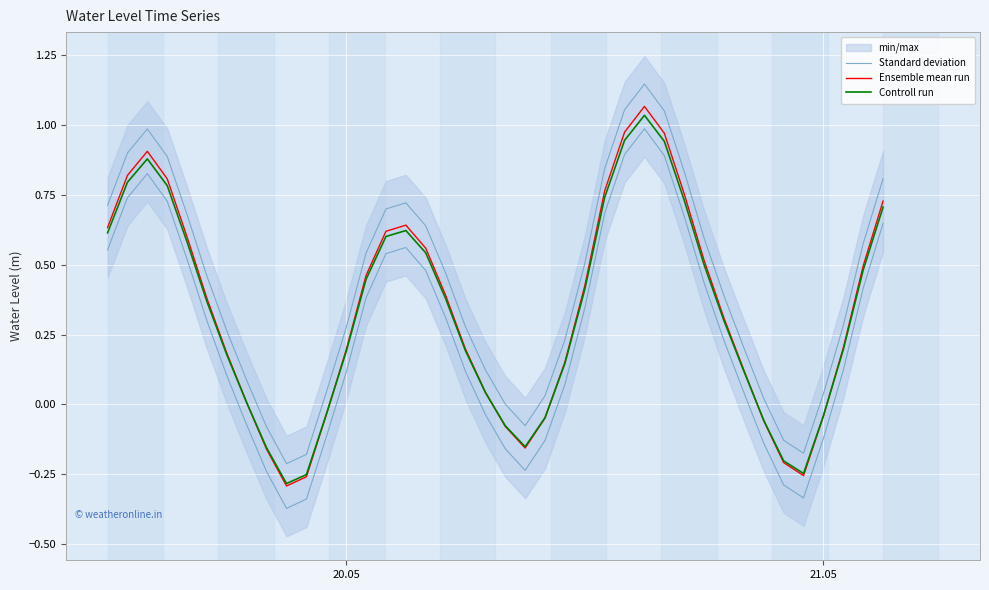

Which series has the widest spread of values?

Standard deviation